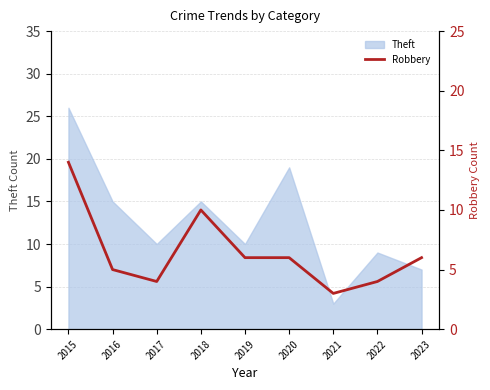

Which category has the lowest value across all series?

2021